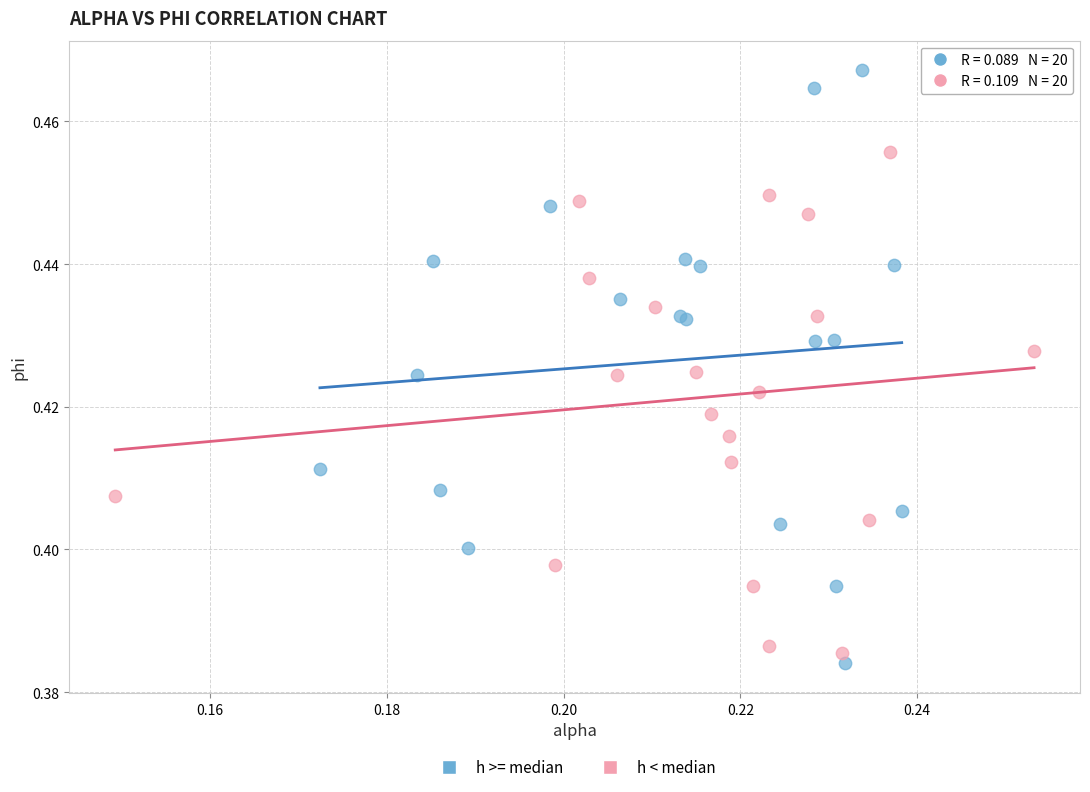

What are all the series names shown in the legend?

h >= median, h < median